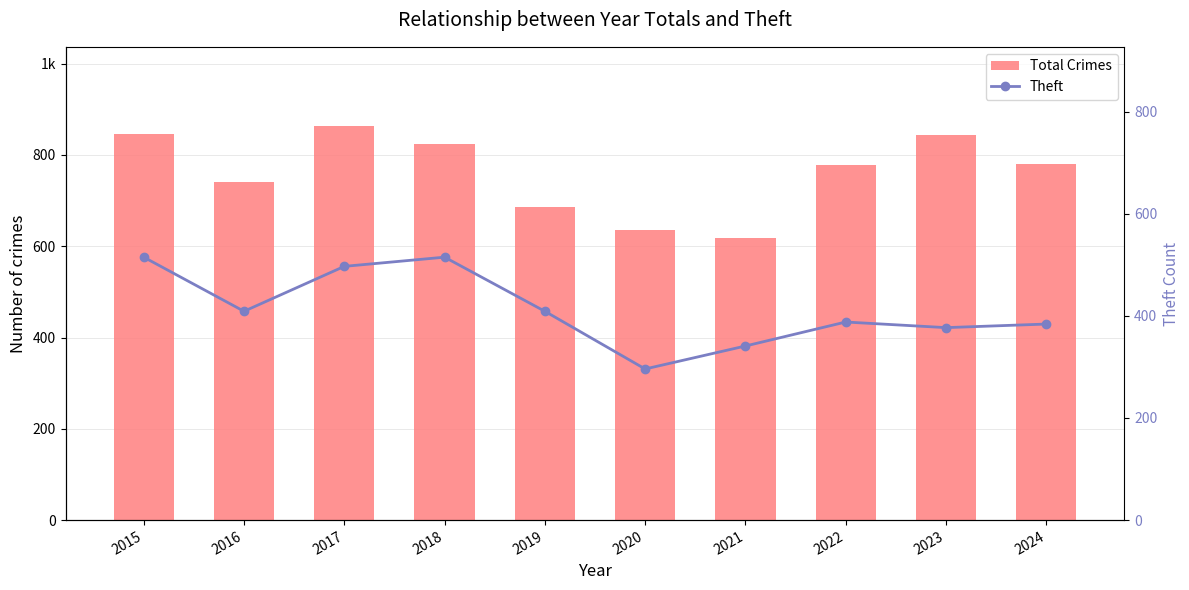

Count the number of categories in the chart.

10